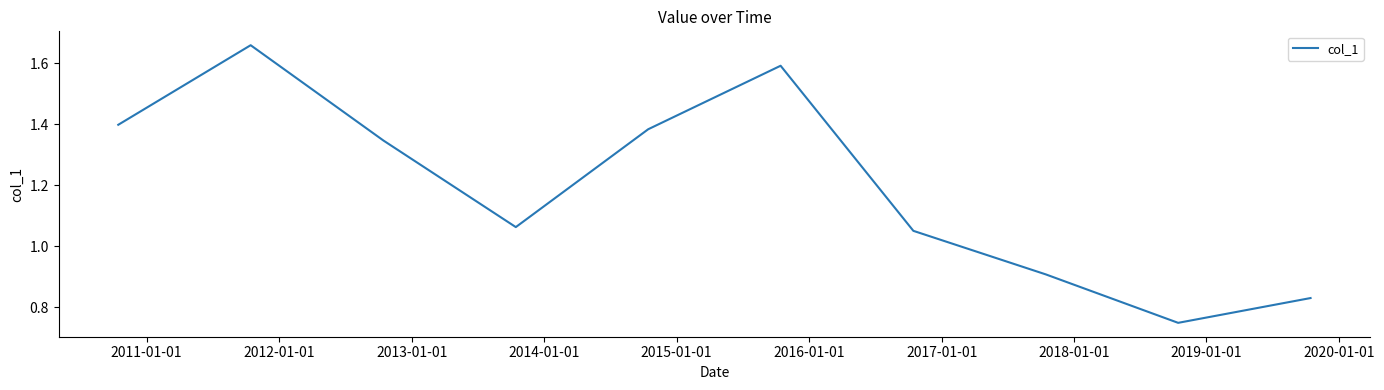

What is the difference between the maximum and minimum values?

0.9